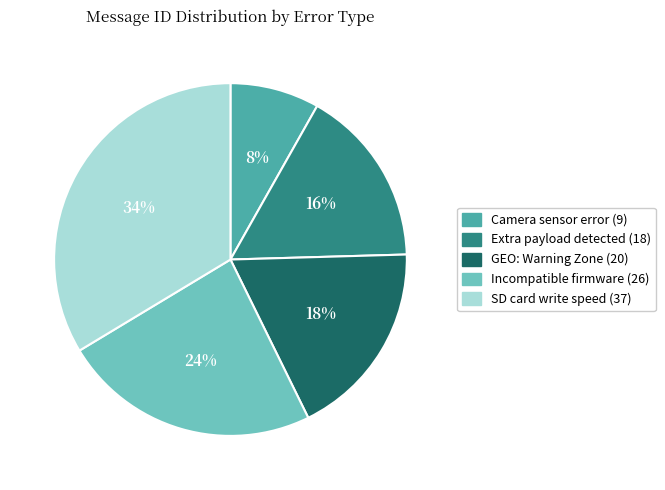

To the nearest percent, what percentage of the pie is Incompatible firmware?

24%